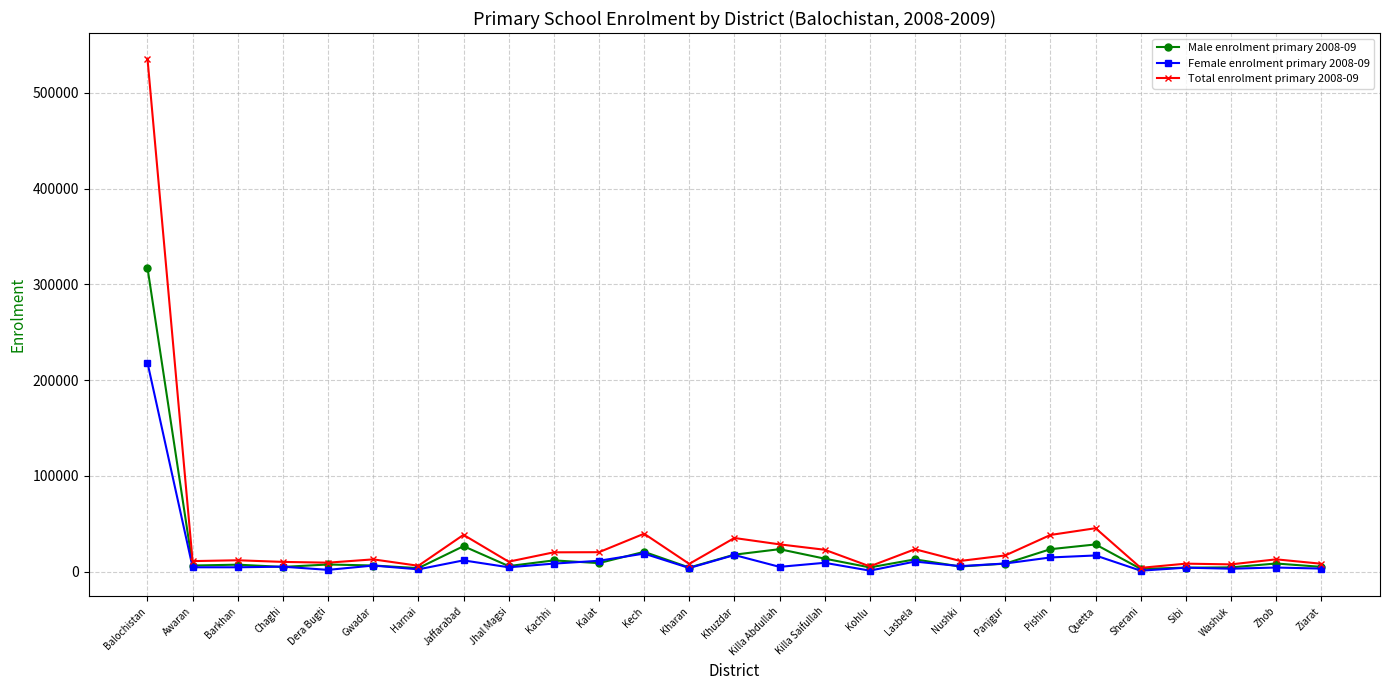

What is the total value across all series at Killa Saifullah?

45792